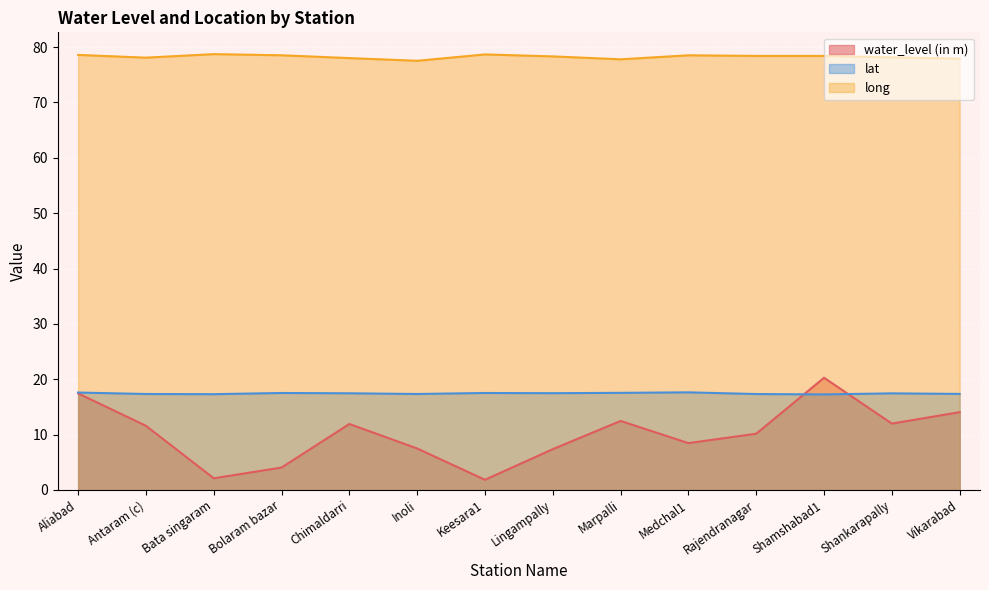

Reading right to left, what are all the values shown in this chart?

water_level (in m): 14.1	12.0	20.3	10.2	8.5	12.5	7.4	1.8	7.5	11.9	4.0	2.1	11.6	17.4
lat: 17.4	17.4	17.3	17.3	17.6	17.5	17.5	17.5	17.3	17.5	17.5	17.3	17.3	17.6
long: 77.9	78.1	78.4	78.4	78.5	77.8	78.3	78.7	77.5	78.0	78.5	78.7	78.1	78.6